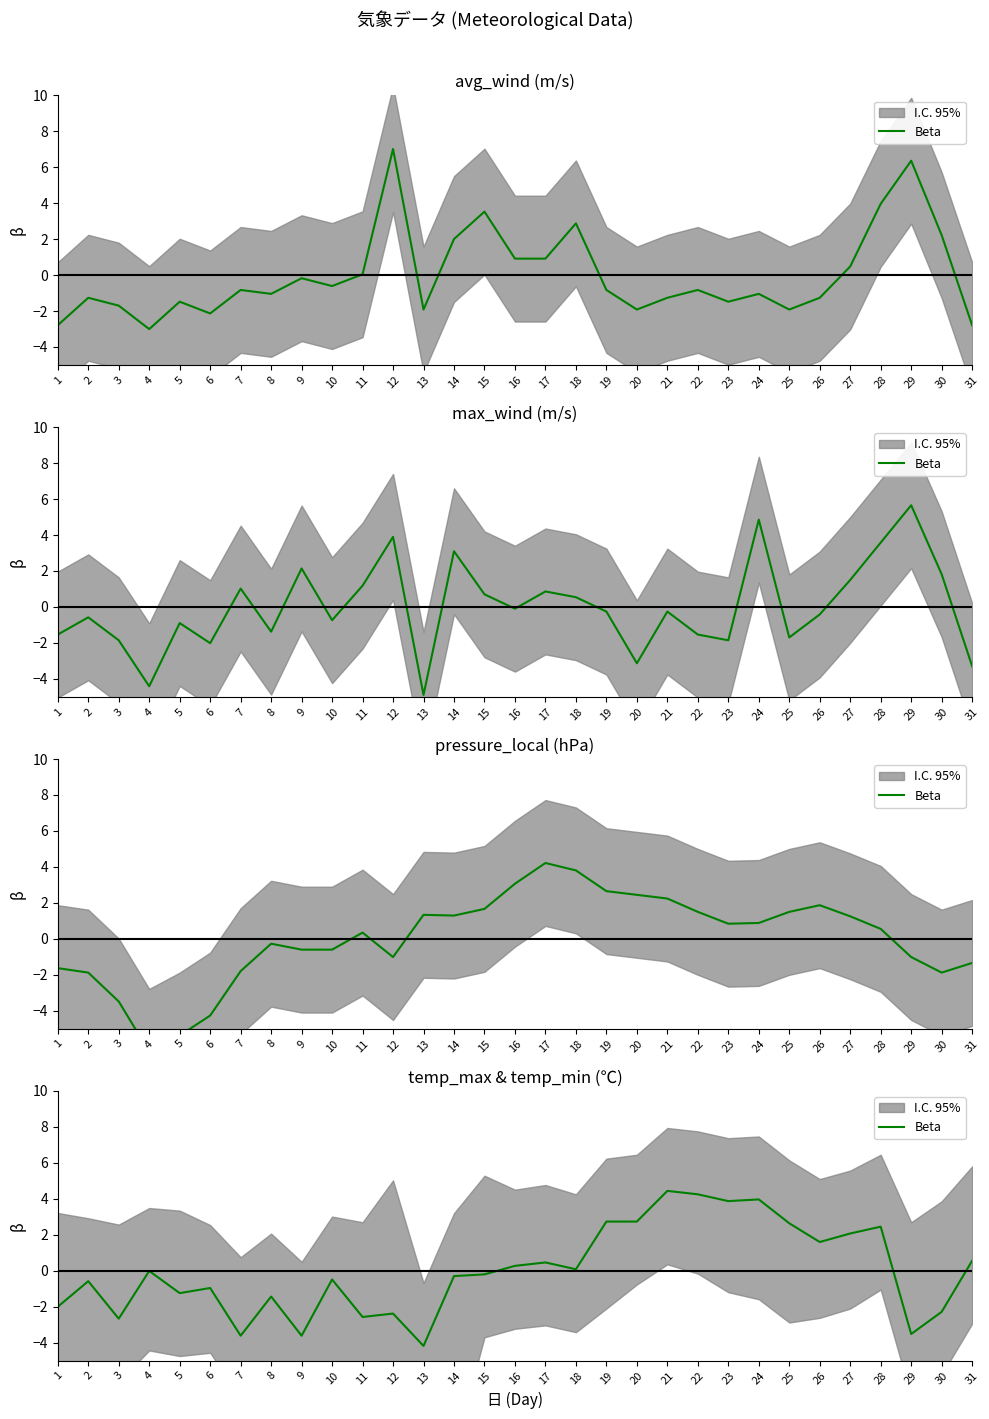

How many positive values are there?

14